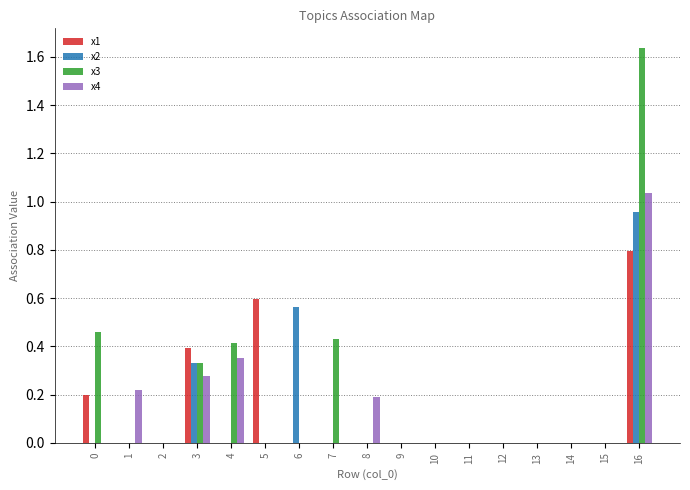

Which series has the largest total across all categories?

x3